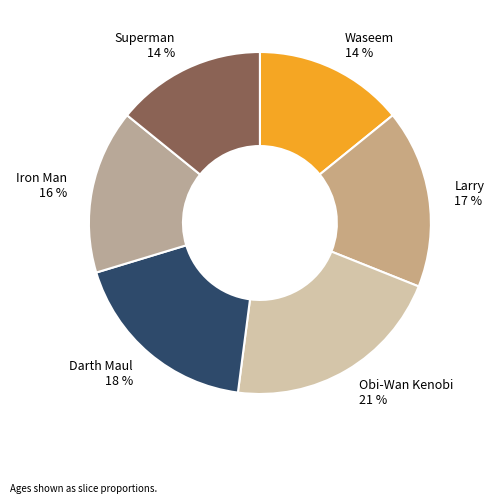

Is the sum of Darth Maul and Iron Man greater than half?

No